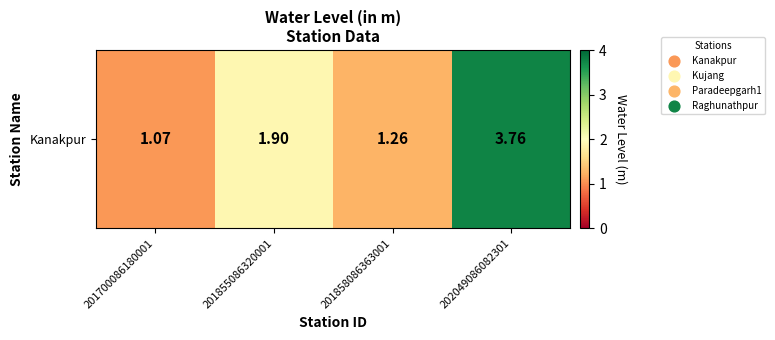

What is the difference between the maximum and minimum values?

2.7